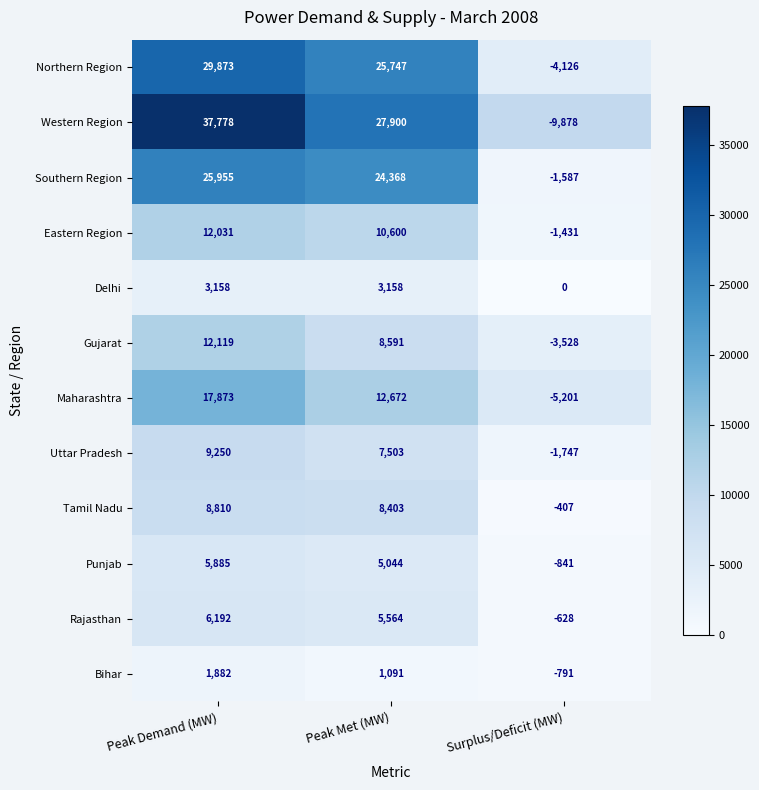

At which label is Eastern Region closest to 5300?

Peak Met (MW)